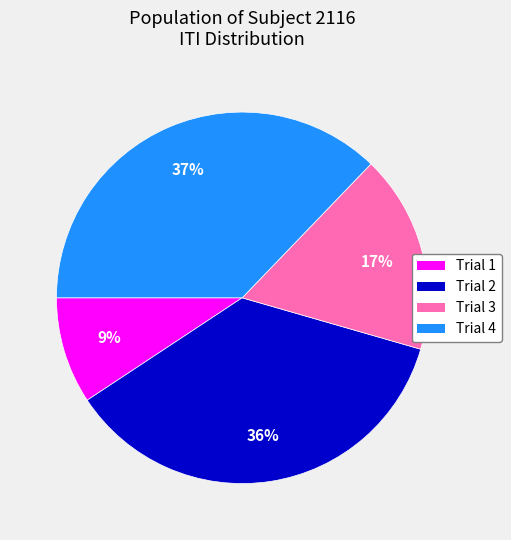

Is the sum of Trial 4 and Trial 2 greater than half?

Yes